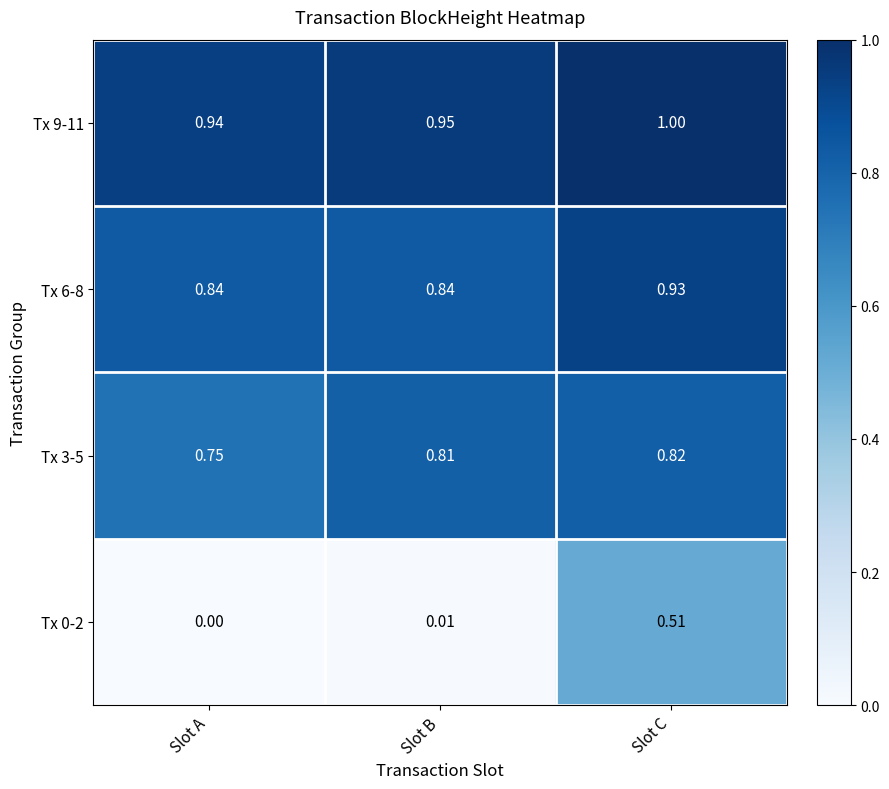

Which label corresponds to the largest value in the chart?

Slot C